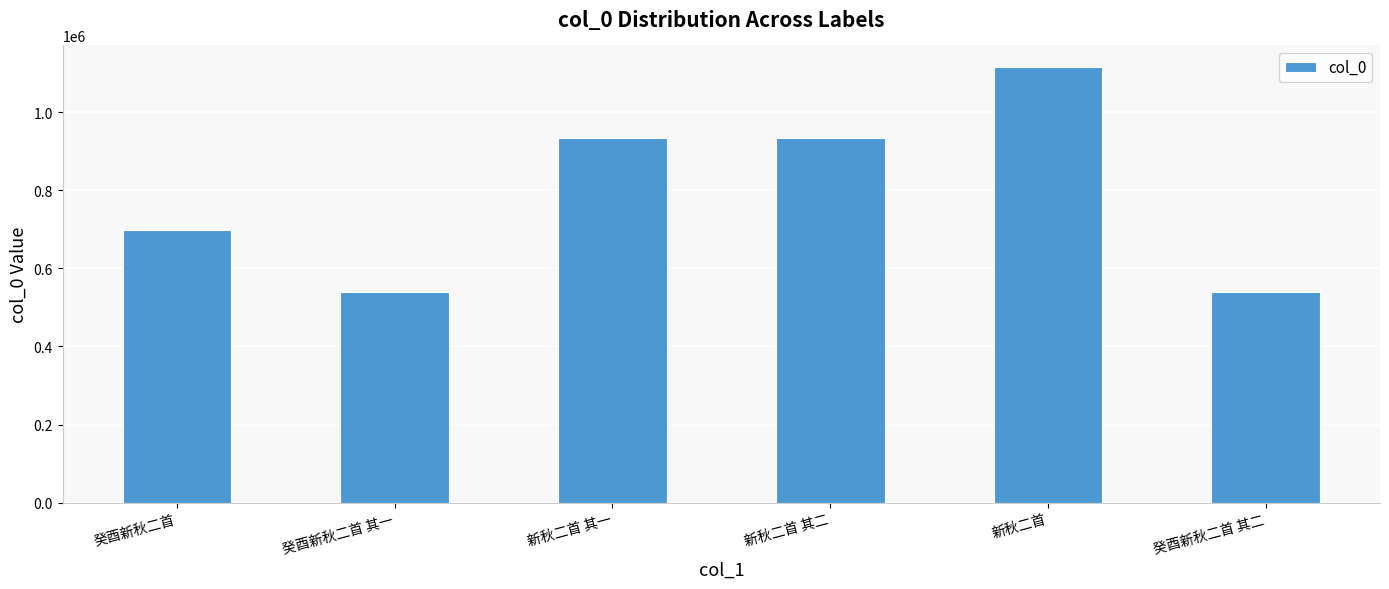

The chart shows a value of 540706 at 癸酉新秋二首 其二. True or false?

True